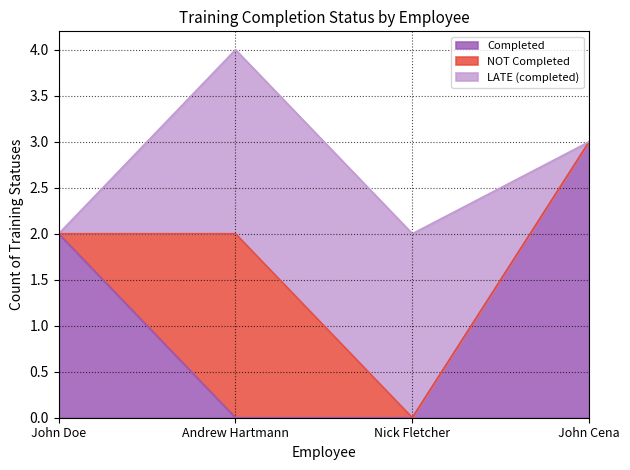

Rank the series by their average value, from highest to lowest.

Completed, LATE (completed), NOT Completed